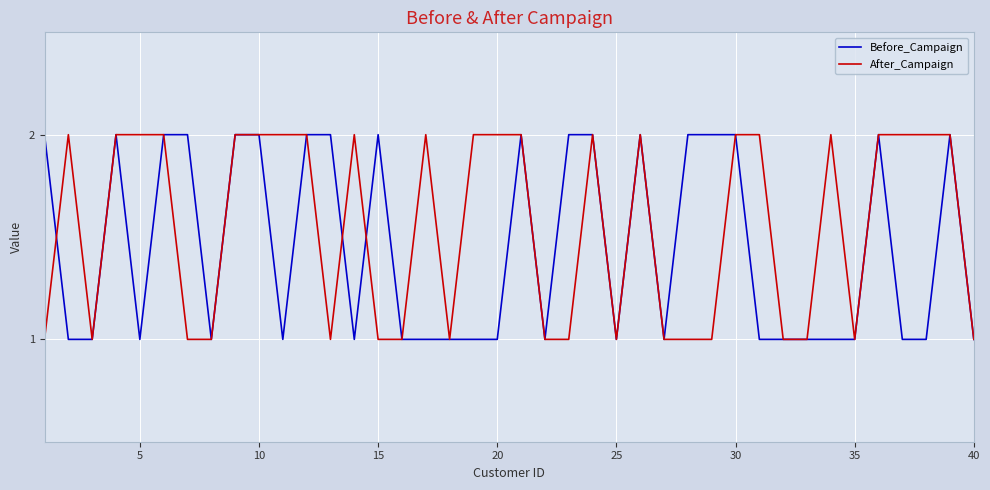

What are all the series names shown in the legend?

Before_Campaign, After_Campaign